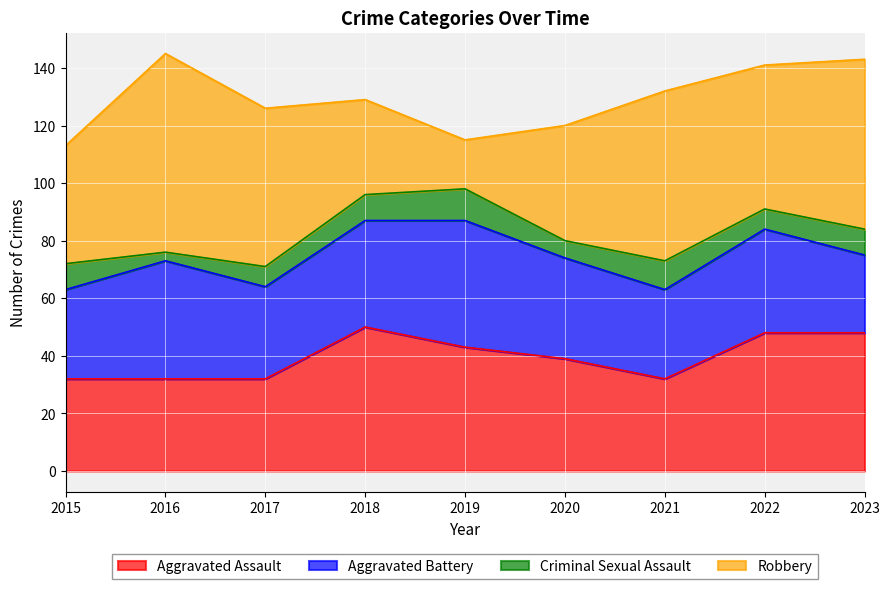

At which label does Aggravated Assault first exceed 39?

2018